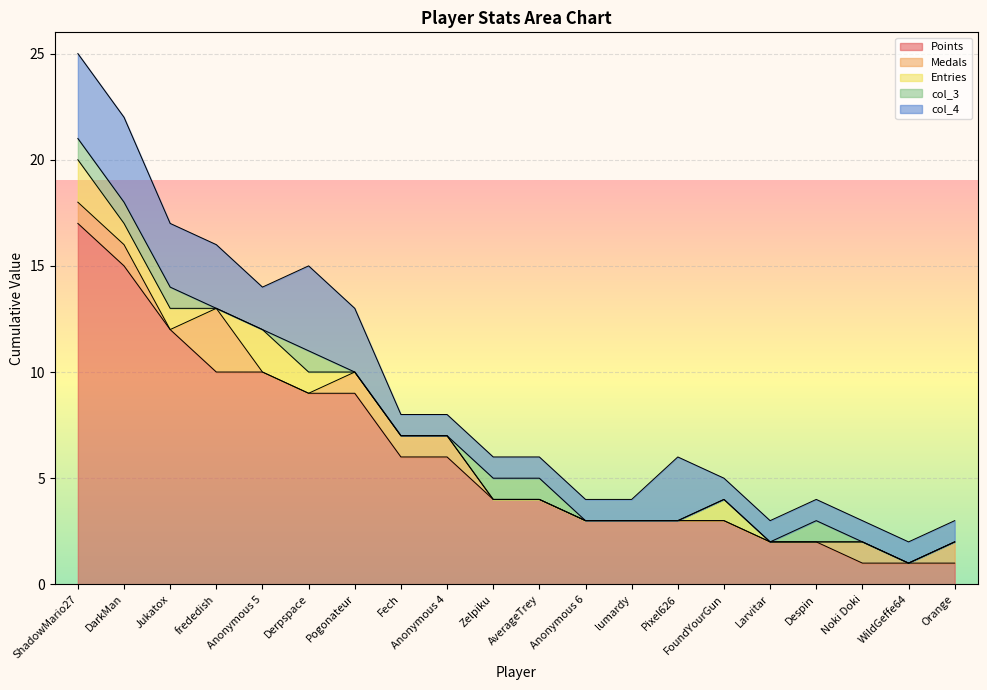

What is the lowest value of the Points series?

1